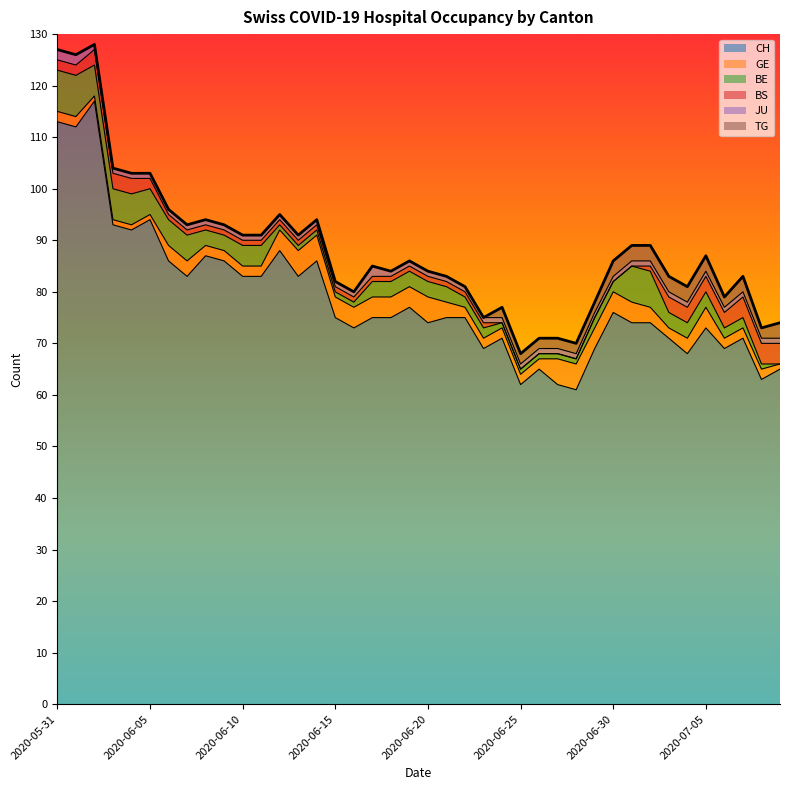

Which series changed the most between 2020-06-18 and 2020-07-04?

CH